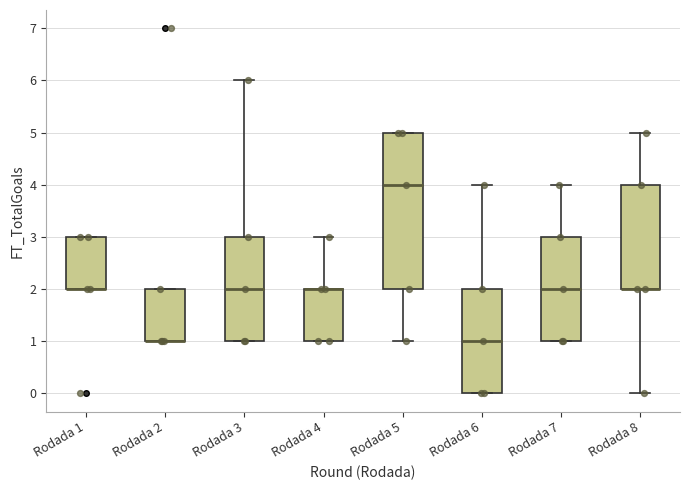

Reading left to right, read every box against the y-axis: the position of its median line, the range the box covers, and the ends of its whiskers. The values are not printed on the chart, so give them approximately, as read against the axis.

Rodada 1: median 2 (drawn on the box's lower edge), box 2 to 3, whiskers 2 to 3
Rodada 2: median 1 (drawn on the box's lower edge), box 1 to 2, whiskers 1 to 2
Rodada 3: median 2, box 1 to 3, whiskers 1 to 6
Rodada 4: median 2 (drawn on the box's upper edge), box 1 to 2, whiskers 1 to 3
Rodada 5: median 4, box 2 to 5, whiskers 1 to 5
Rodada 6: median 1, box 0 to 2, whiskers 0 to 4
Rodada 7: median 2, box 1 to 3, whiskers 1 to 4
Rodada 8: median 2 (drawn on the box's lower edge), box 2 to 4, whiskers 0 to 5